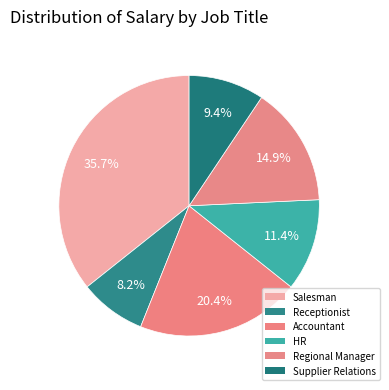

How many segments does this pie chart have?

6